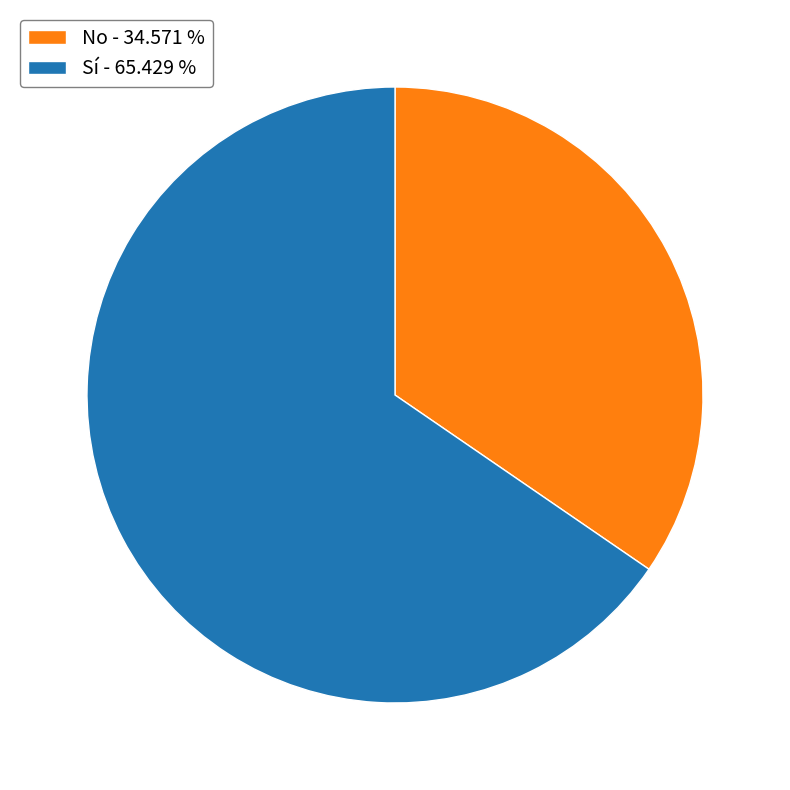

The Sí slice represents 65% of the pie. True or false?

True